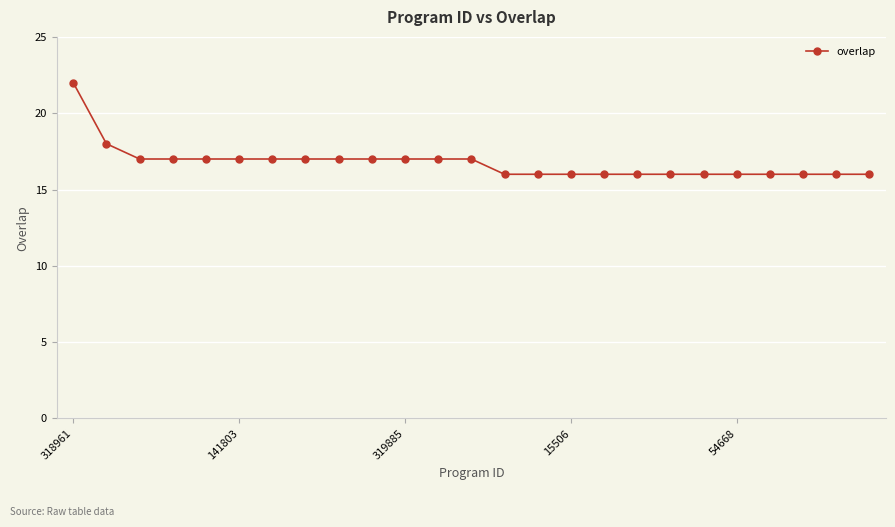

What is the difference between the maximum and minimum values?

6